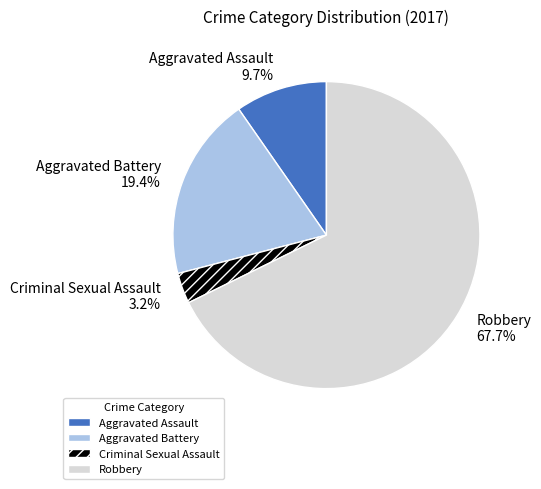

Rank the categories by value from highest to lowest.

Robbery, Aggravated Battery, Aggravated Assault, Criminal Sexual Assault